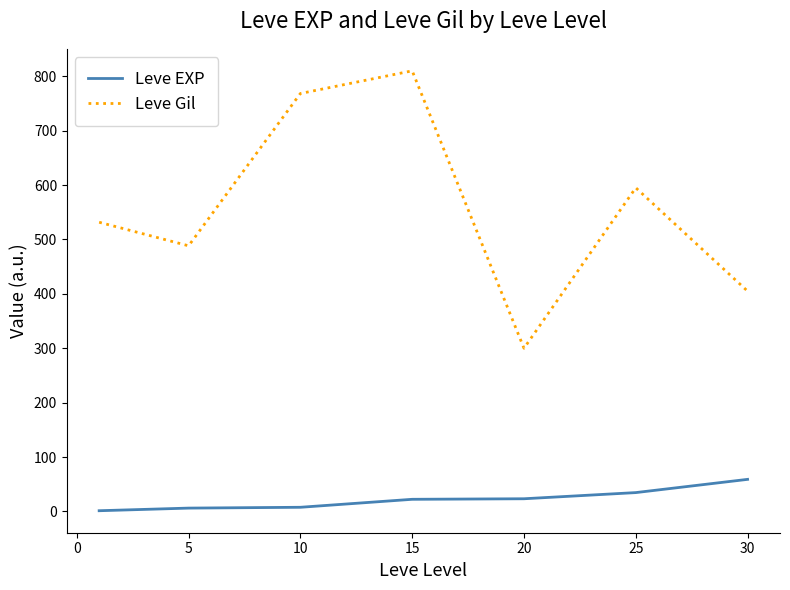

Which series has the largest total across all categories?

Leve Gil